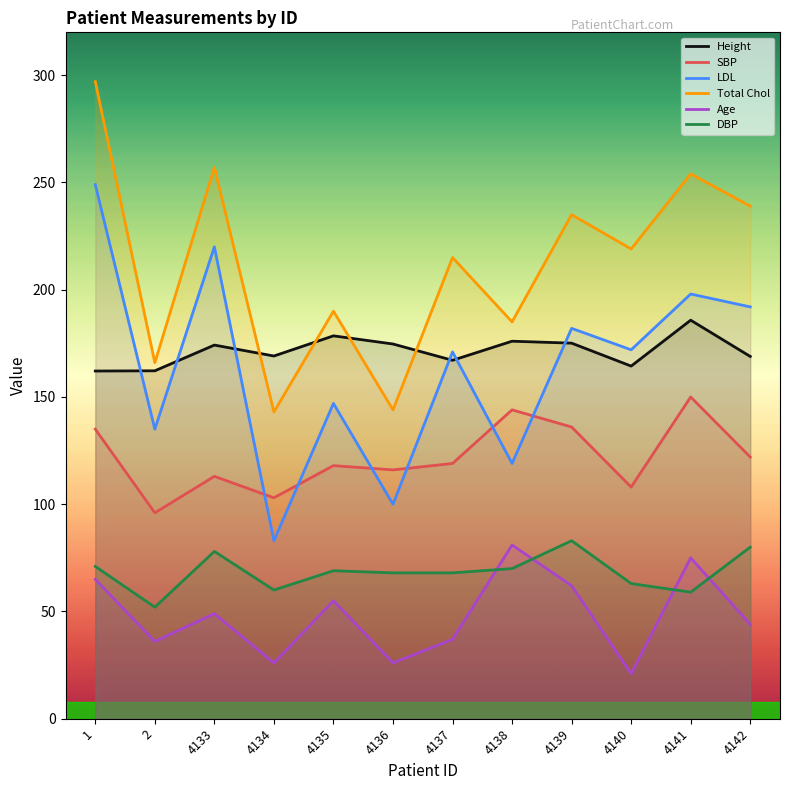

True or false: SBP and DBP intersect in this chart.

False